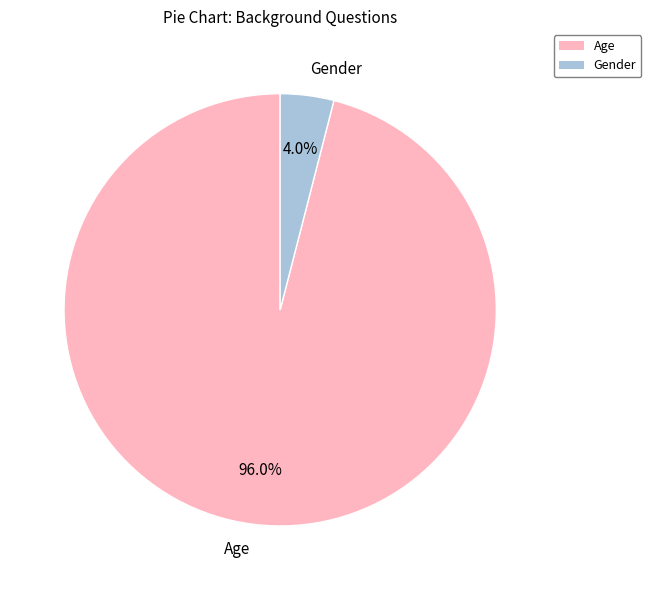

How many segments does this pie chart have?

2